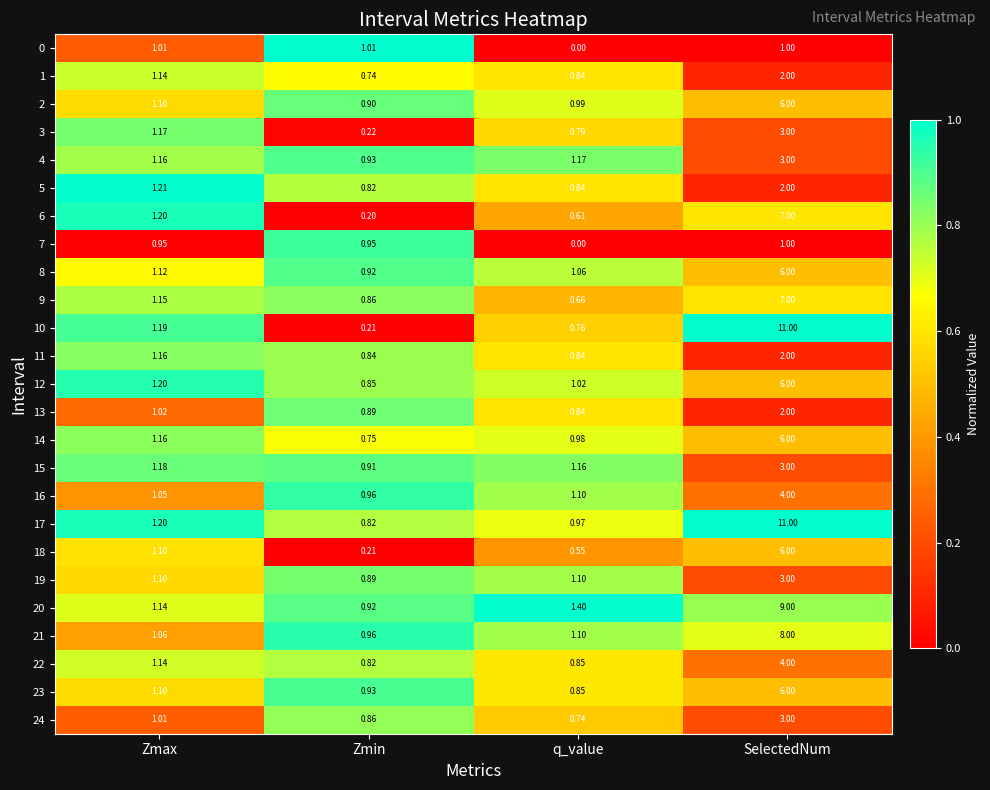

At which label is 0 closest to 0?

q_value